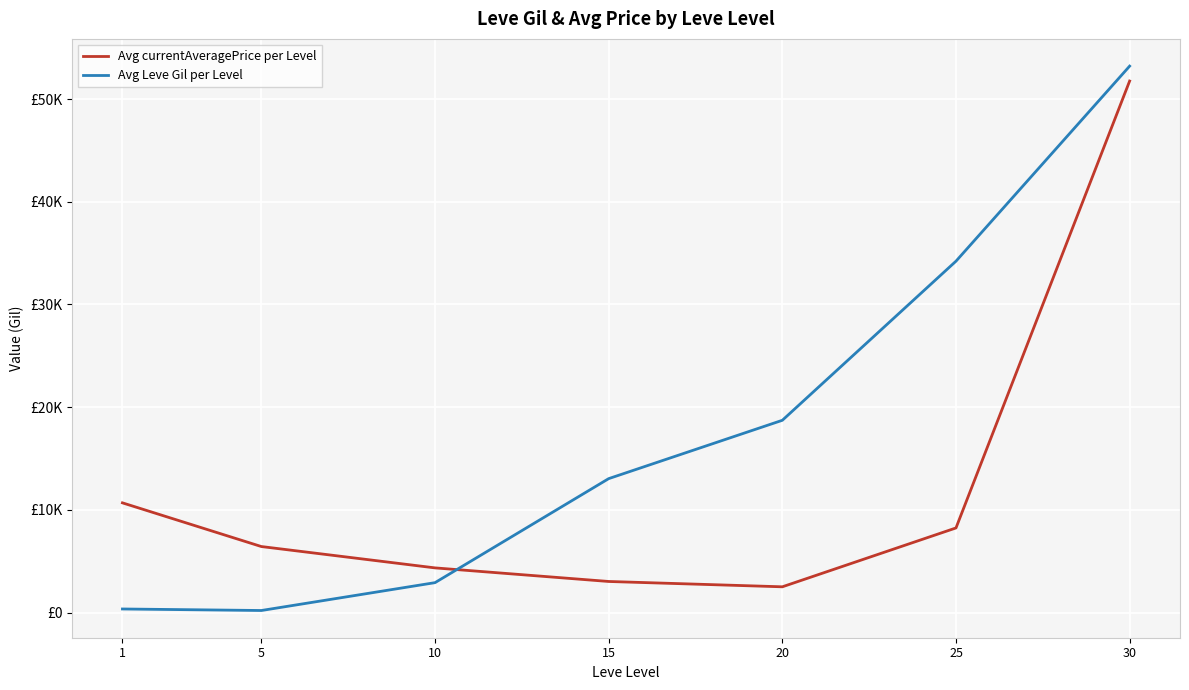

What is the difference between the highest and lowest values at 1?

10332.2